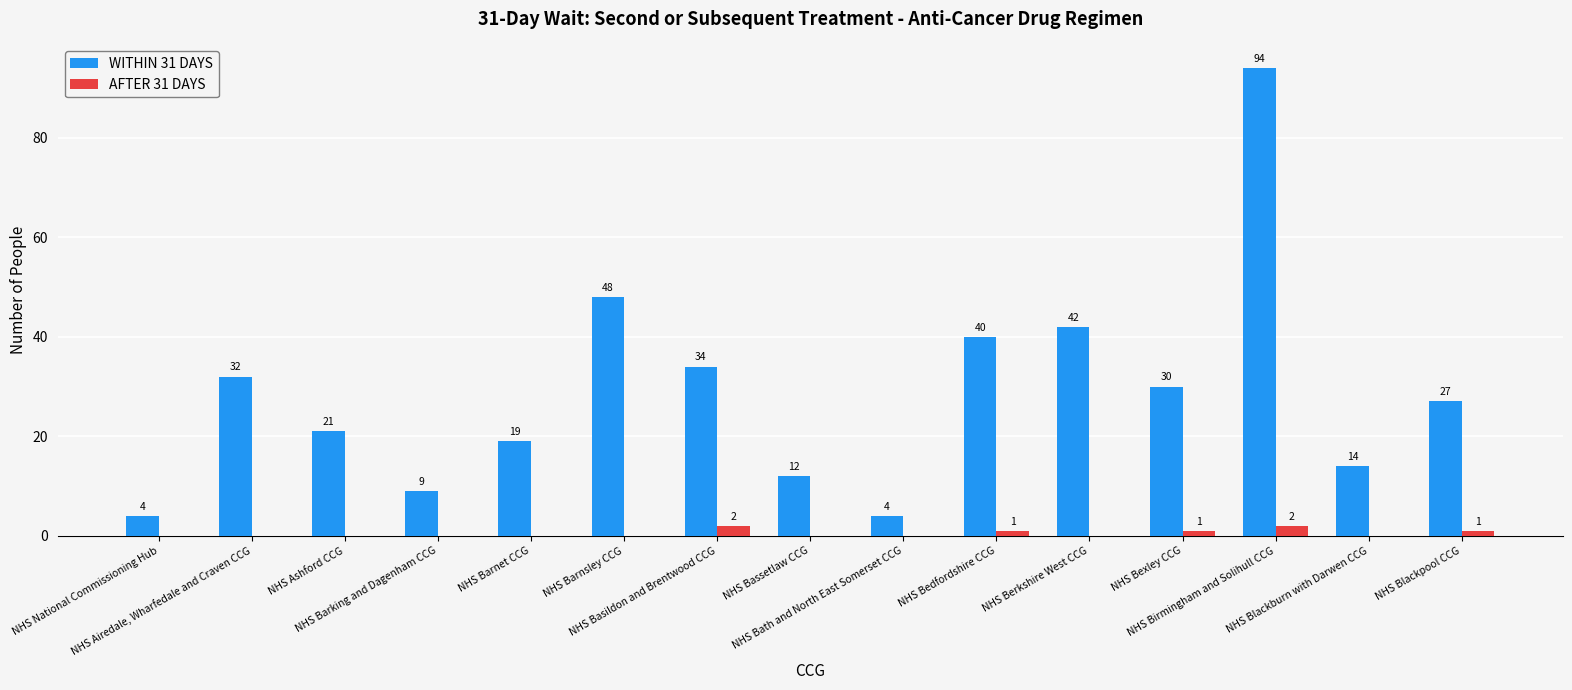

Are the bars grouped side by side (vs. stacked)?

Yes